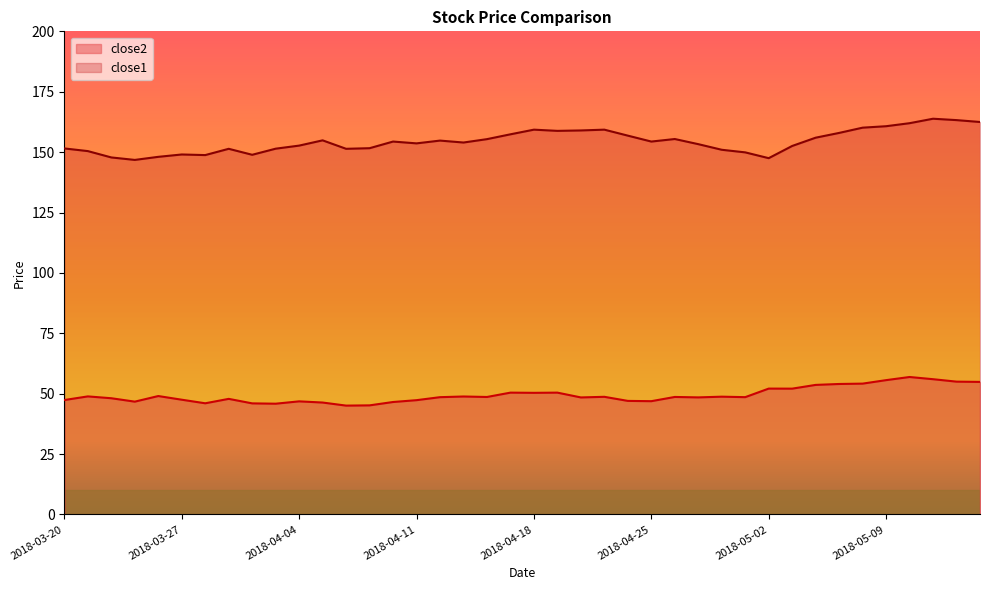

Between 2018-03-22 and 2018-04-25, which is larger?

2018-03-22